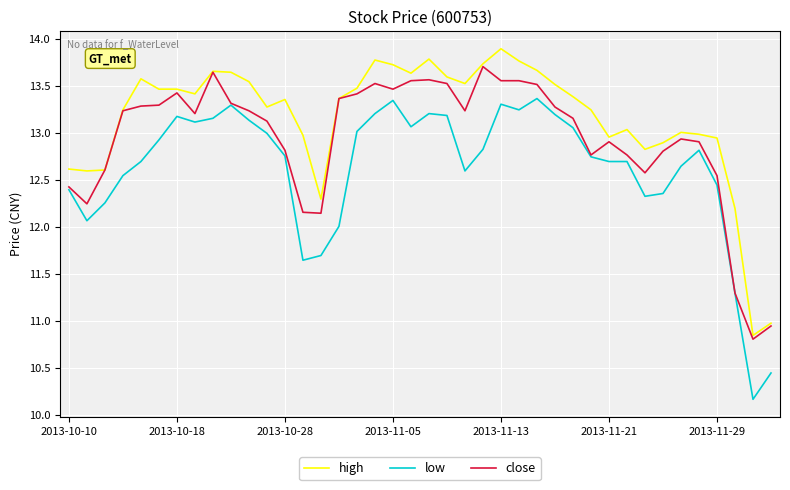

True or false: high and low intersect in this chart.

False